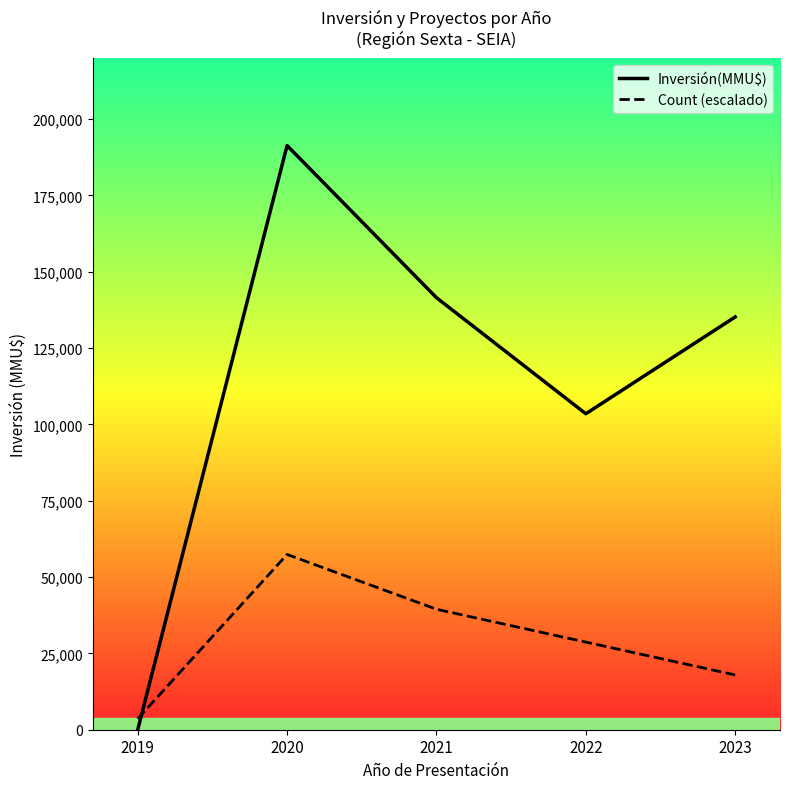

What is the sum of the Inversión(MMU$) values at 2021 and 2023?

276715.0